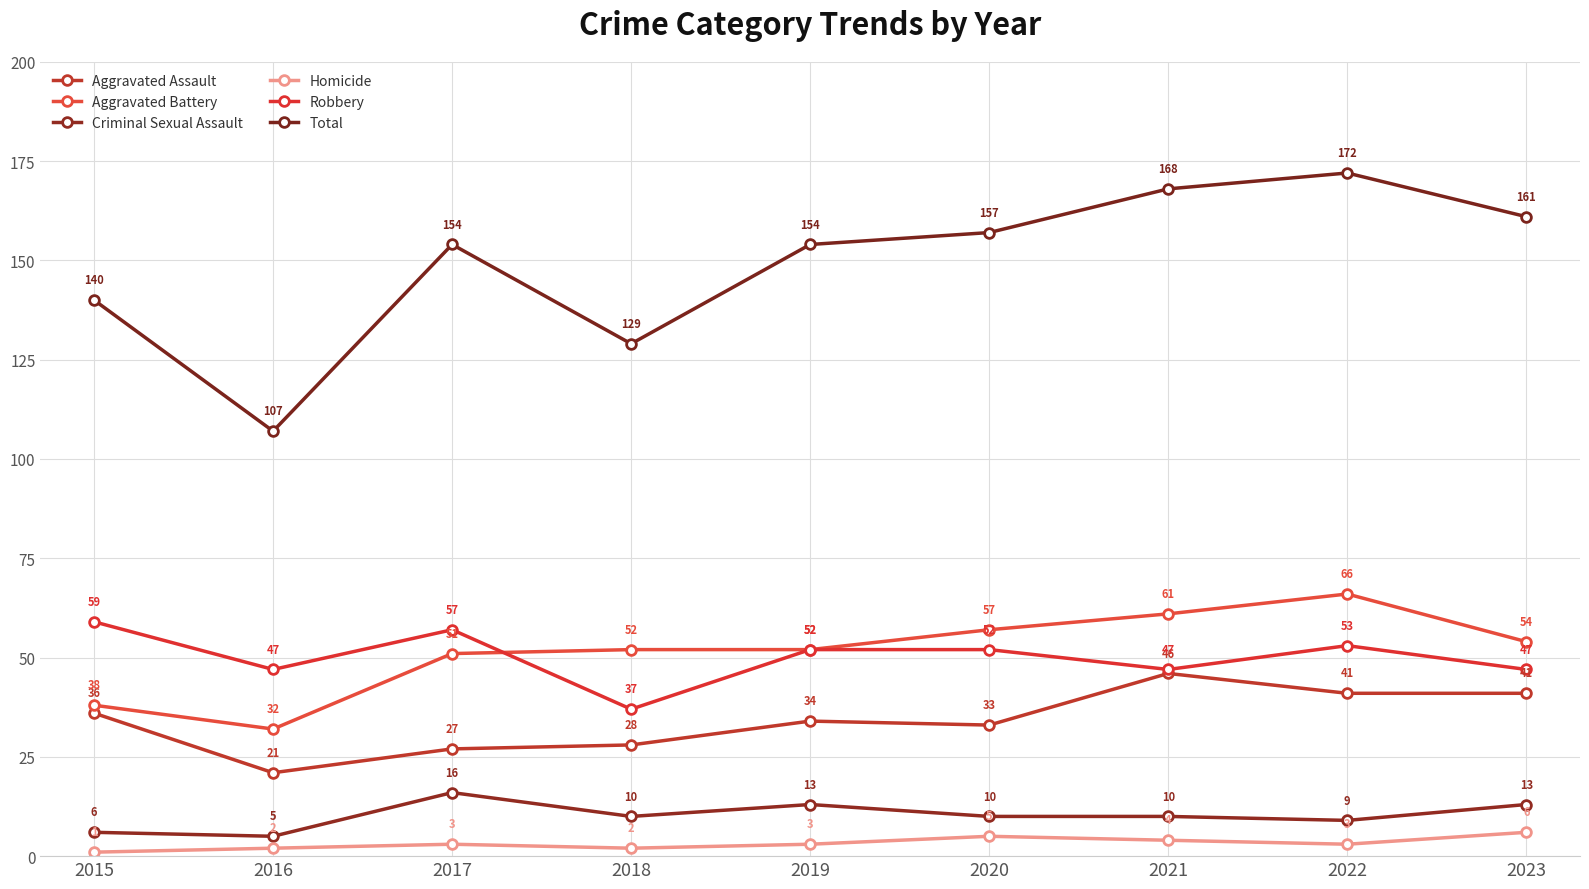

How many data points does each series have?

9